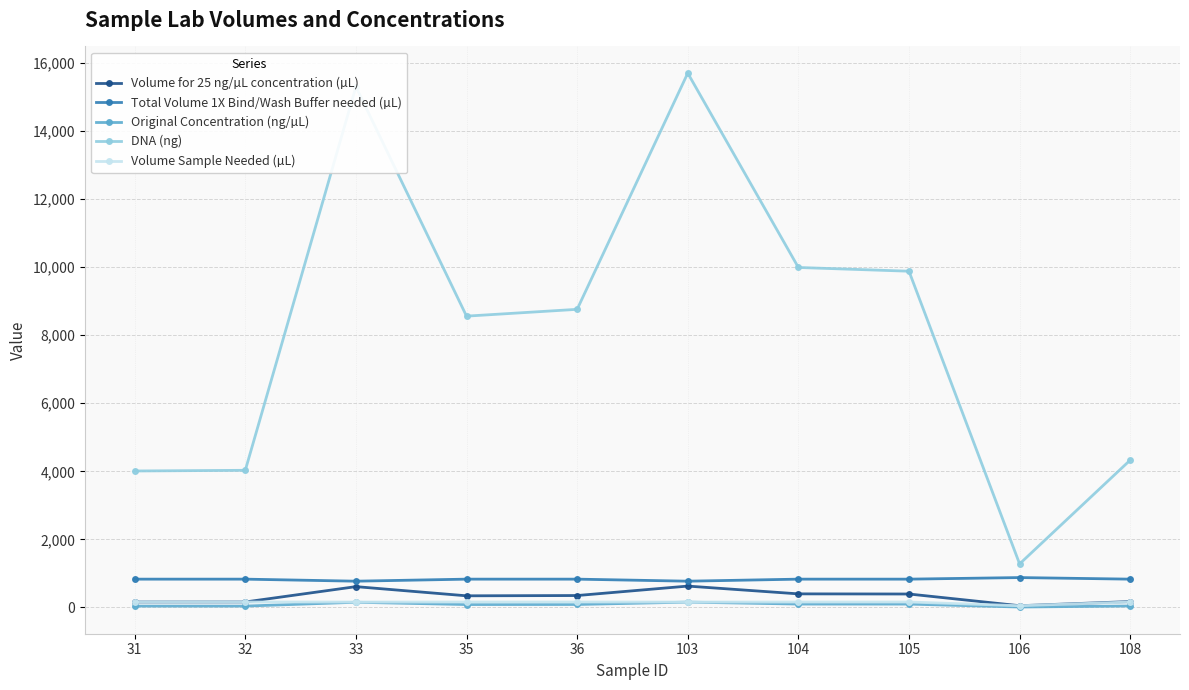

What is the value of the DNA (ng) point at the 6th from the left?

15700.0